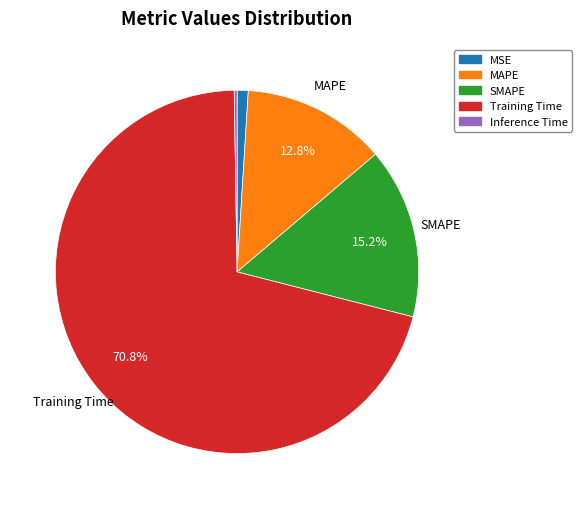

What is the largest slice in the pie chart?

Training Time